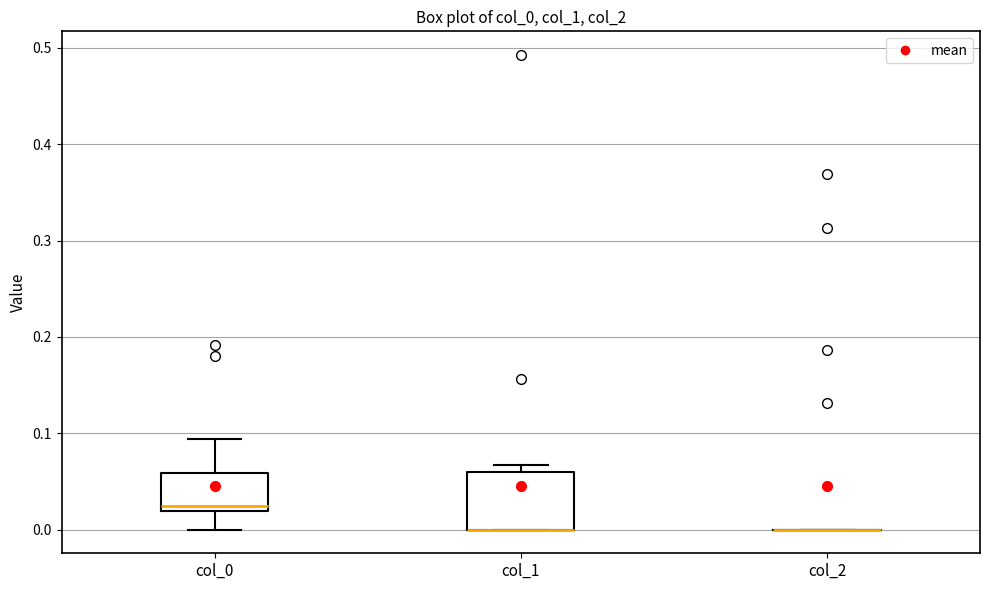

Reading left to right, read every box against the y-axis: the position of its median line, the range the box covers, and the ends of its whiskers. The values are not printed on the chart, so give them approximately, as read against the axis.

col_0: median 0.02 (just above the box's lower edge), box 0.02 to 0.06, whiskers 0.00 to 0.09
col_1: median 0.00 (drawn on the box's lower edge), box 0.00 to 0.06, whiskers 0.00 to 0.07
col_2: box collapsed to a line at 0.00, whiskers 0.00 to 0.00